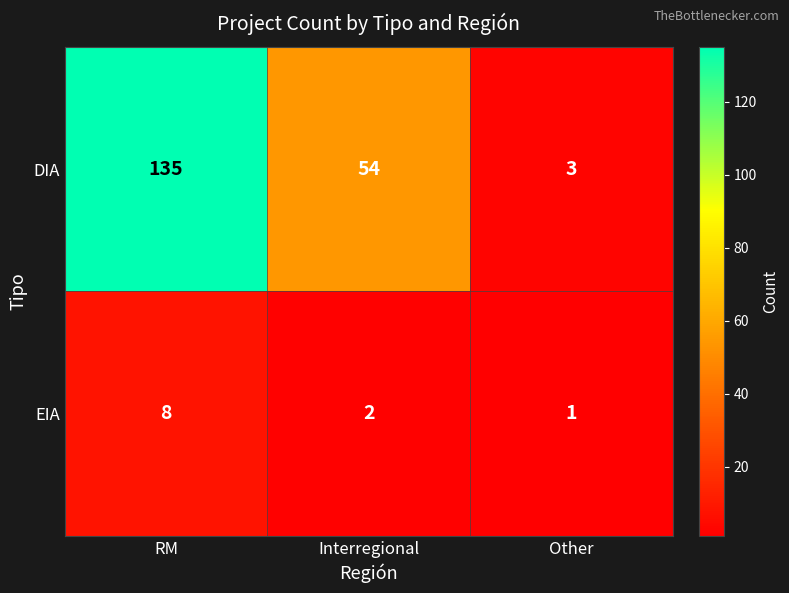

Which series has the largest range (max minus min)?

DIA